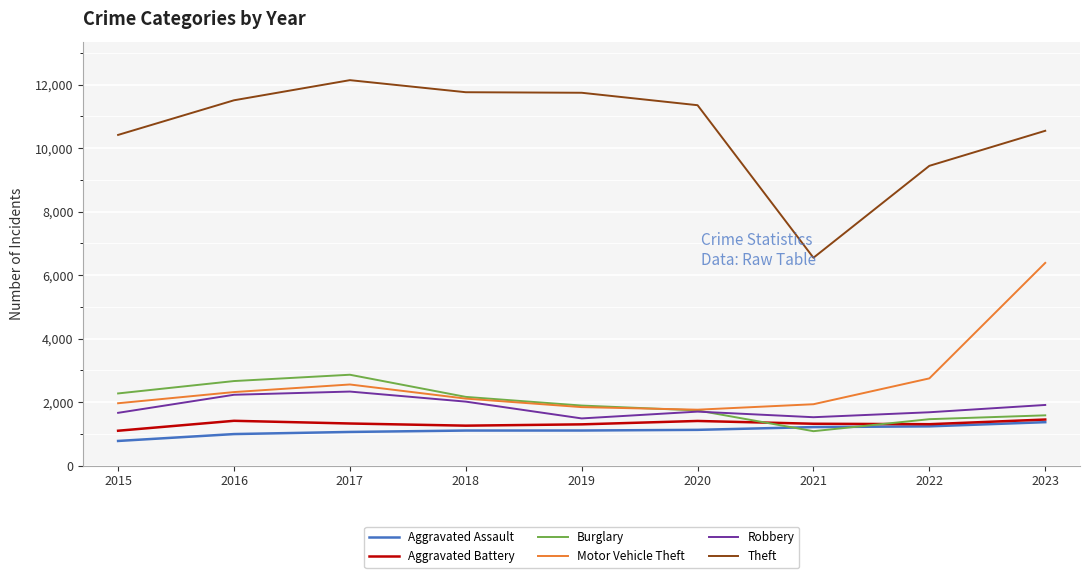

True or false: Motor Vehicle Theft and Aggravated Assault intersect in this chart.

False